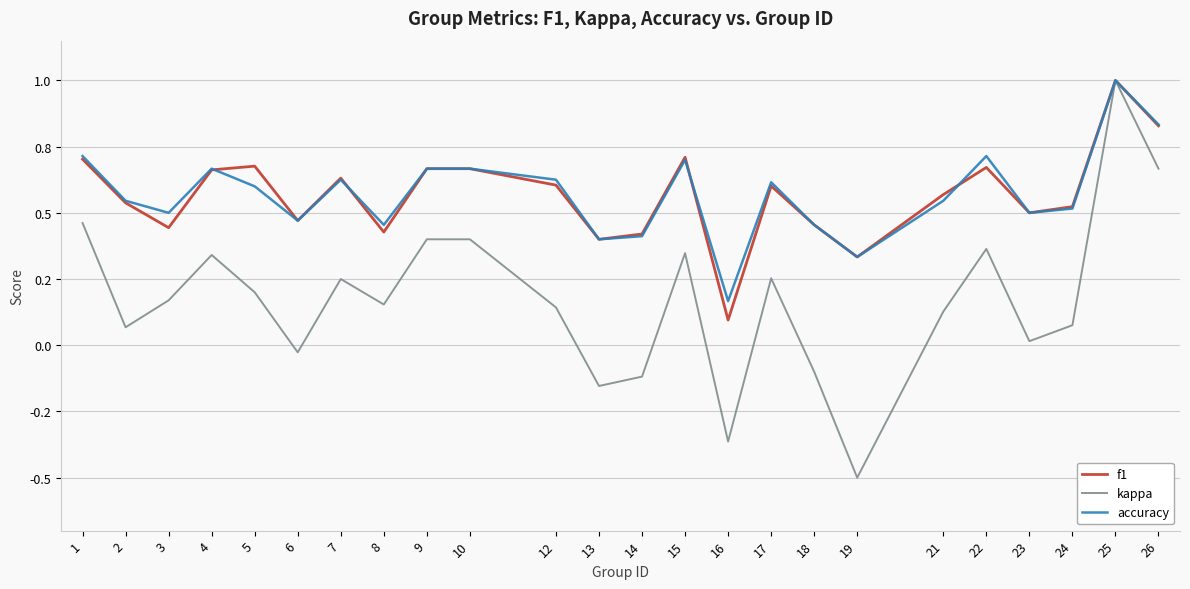

What is the average value of the kappa series?

0.2